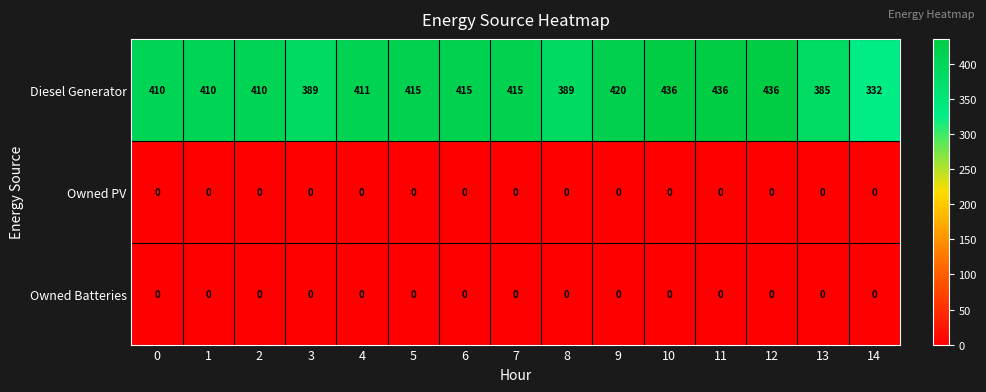

What is the difference between the highest and lowest values at 2?

410